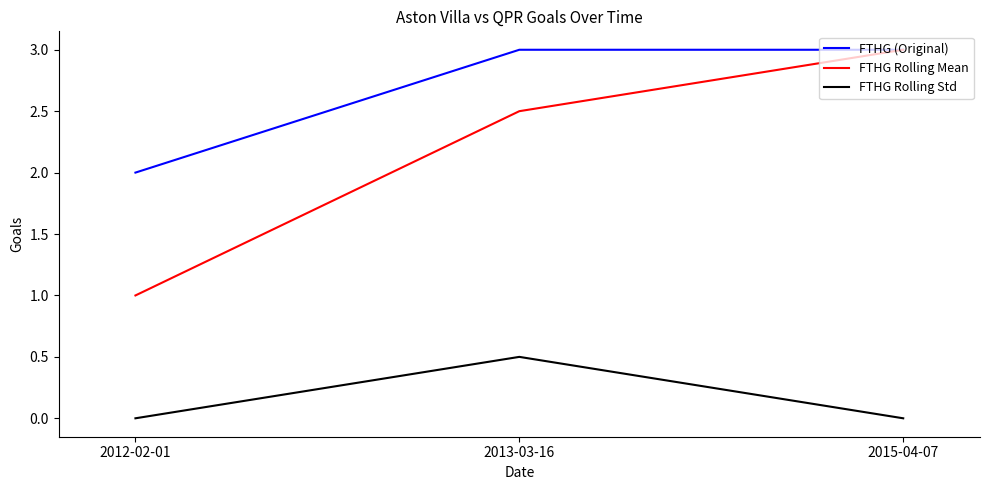

What is the difference between the highest and lowest values at 2015-04-07?

3.0